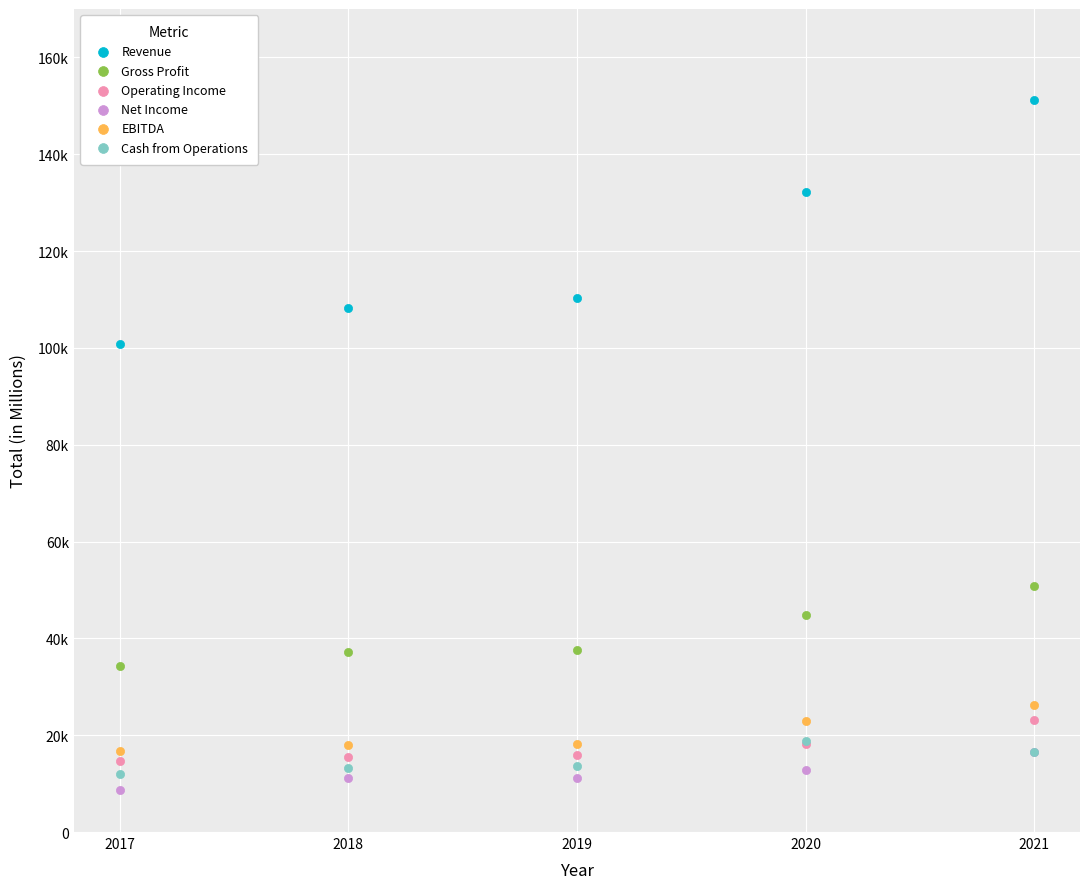

Which series contains the highest Y value?

Revenue